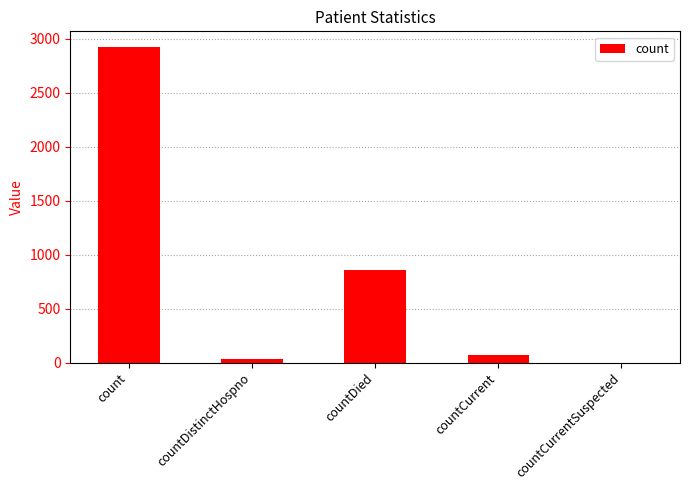

True or false: the data shows 35 at countDistinctHospno.

True